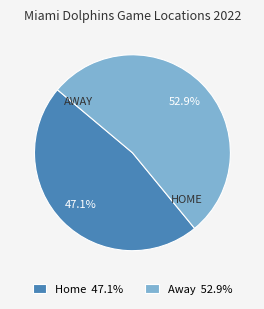

What percentage do Home 47.1% and Away 52.9% together represent?

100.0%